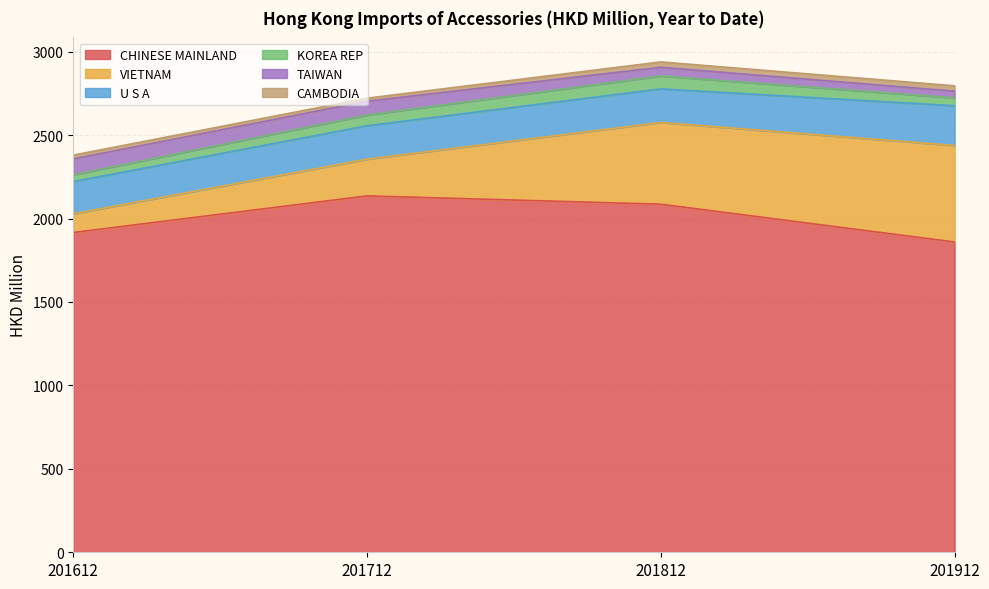

Where does the TAIWAN series first go above 82?

201612